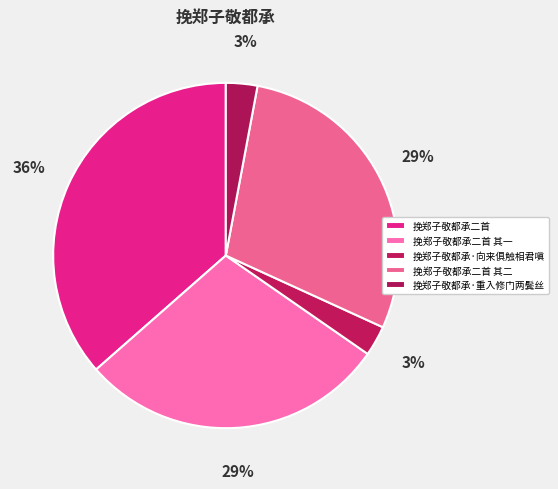

Is it true that 挽郑子敬都承二首 is 36% of the pie?

True